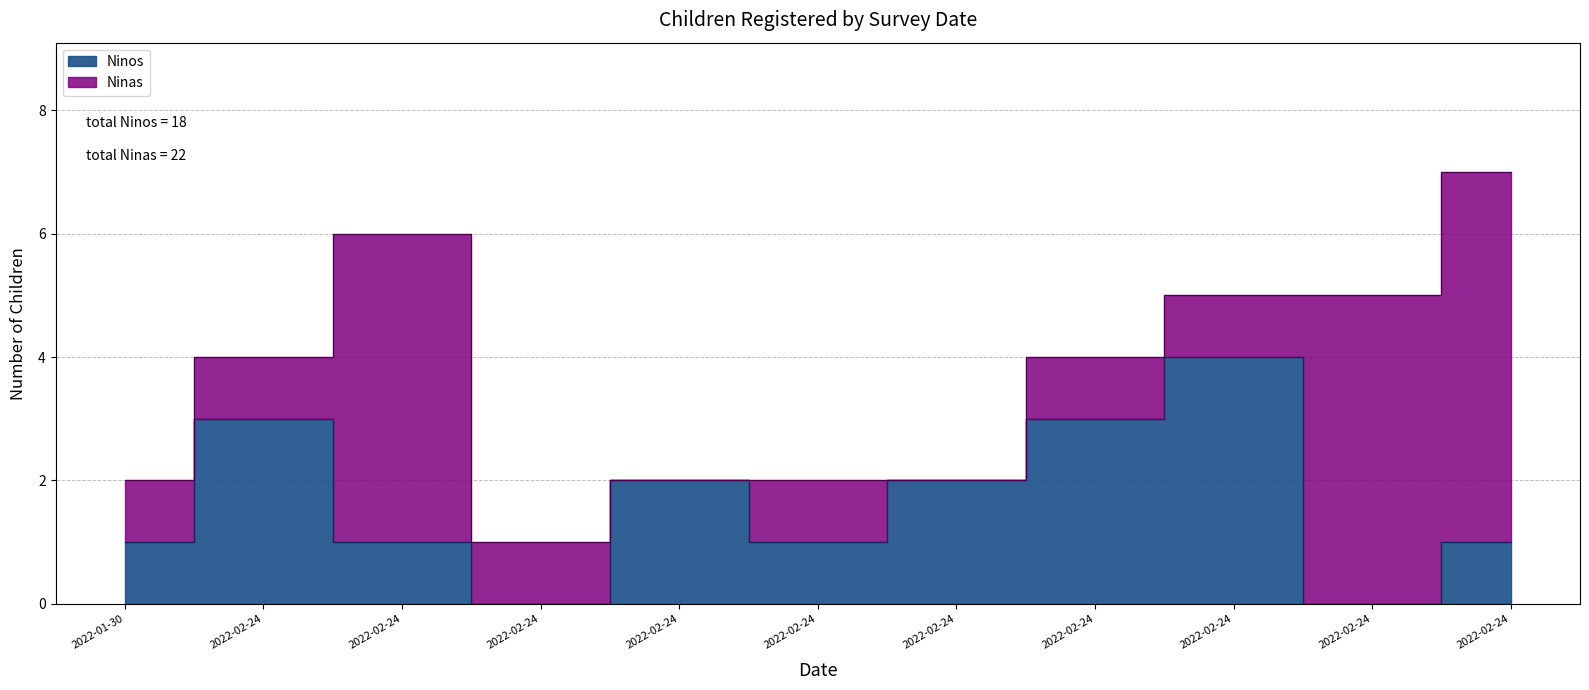

How many data points are above 1?

5